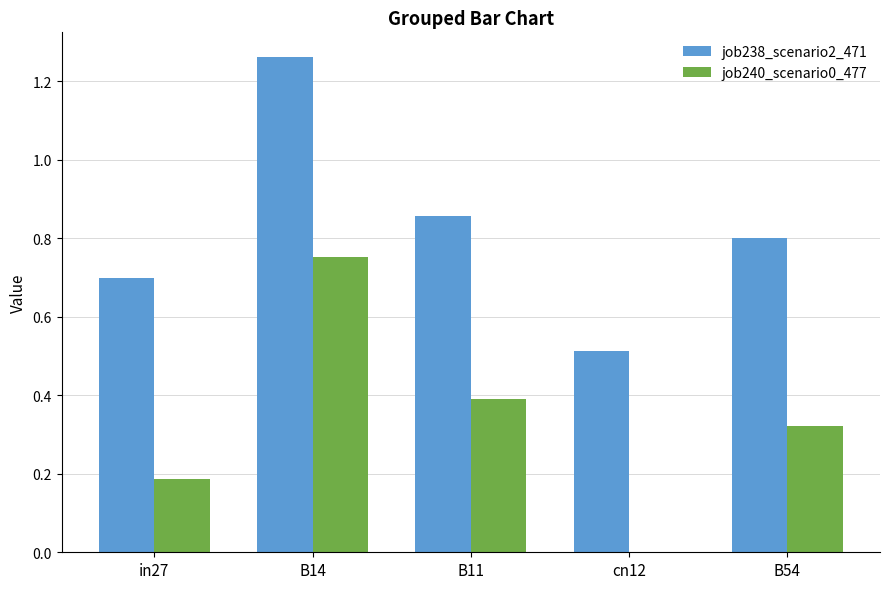

What is the sum of the job240_scenario0_477 values at B54 and in27?

0.5